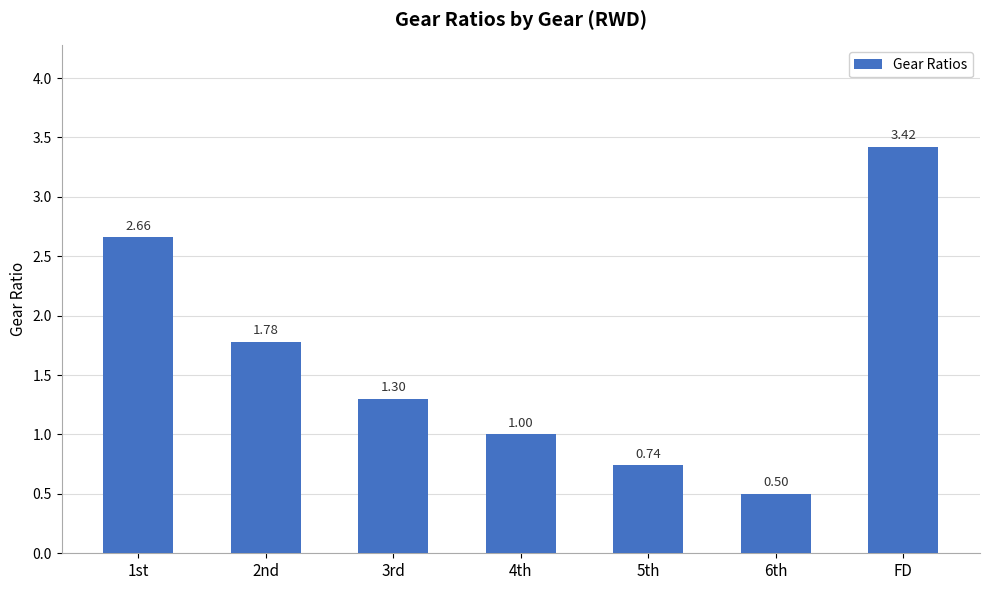

Is it true that the value at FD is 5.7?

False